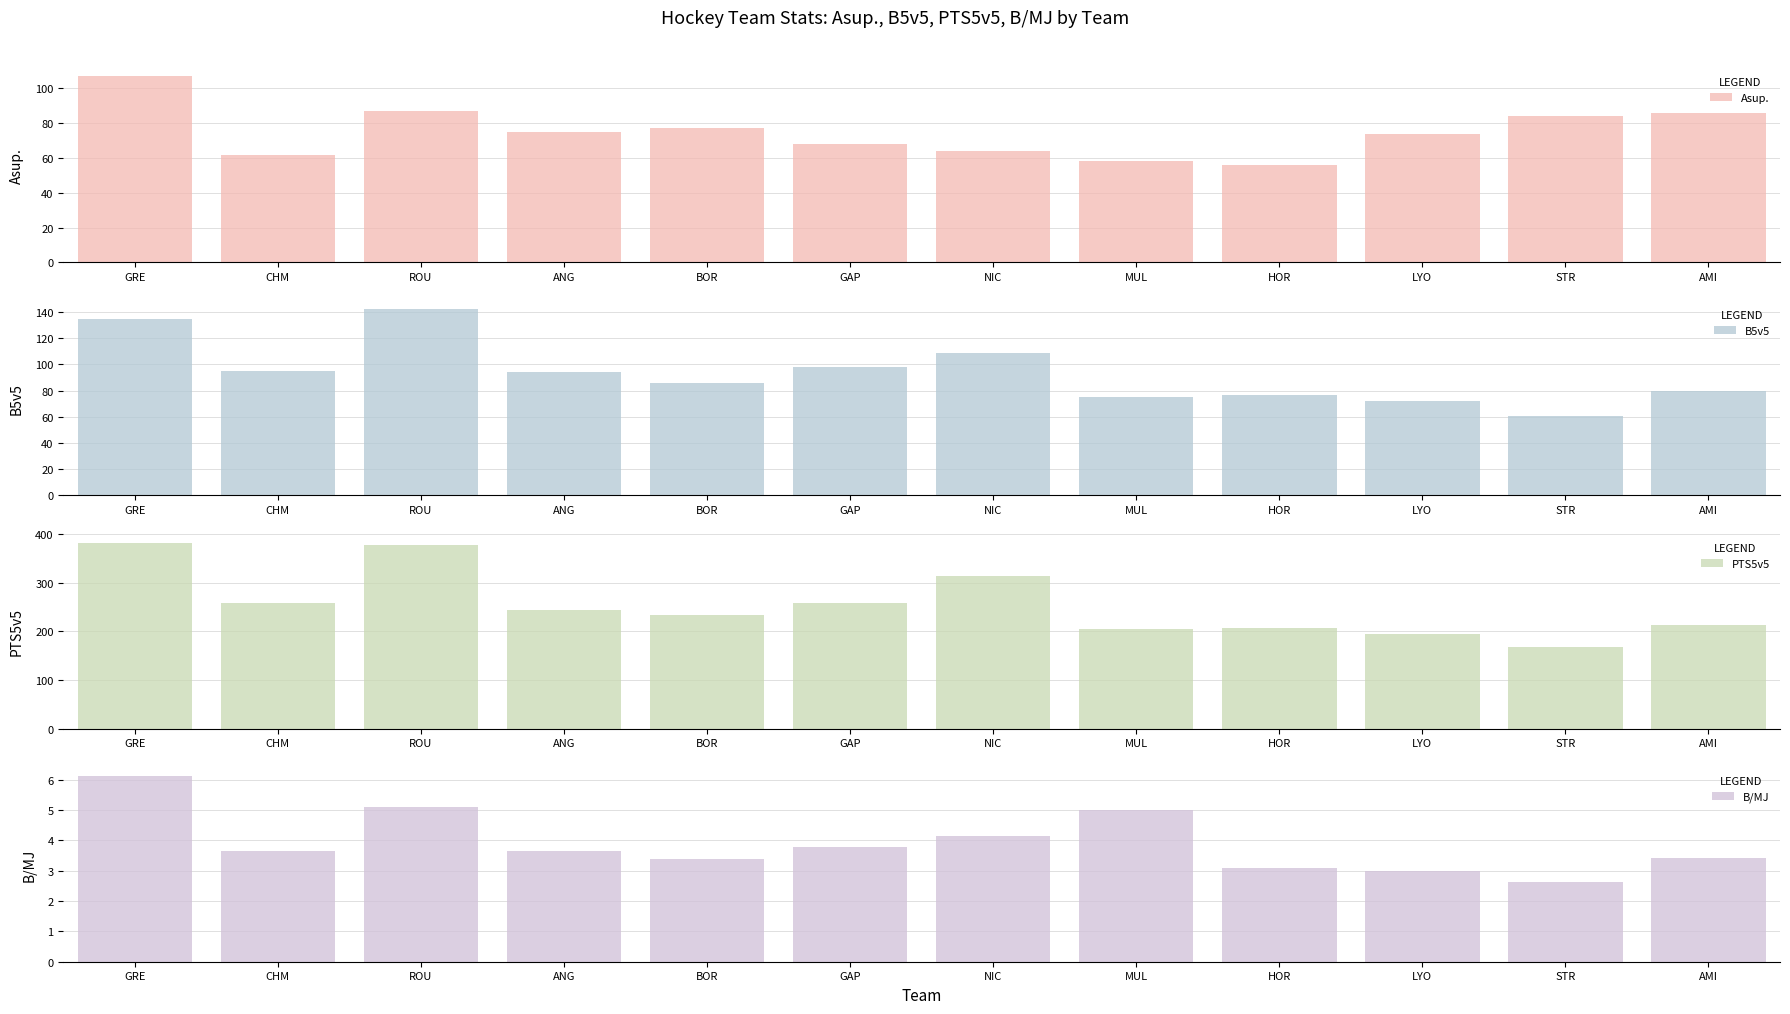

Rank the series at GAP from highest to lowest value.

PTS5v5, B5v5, Asup., B/MJ